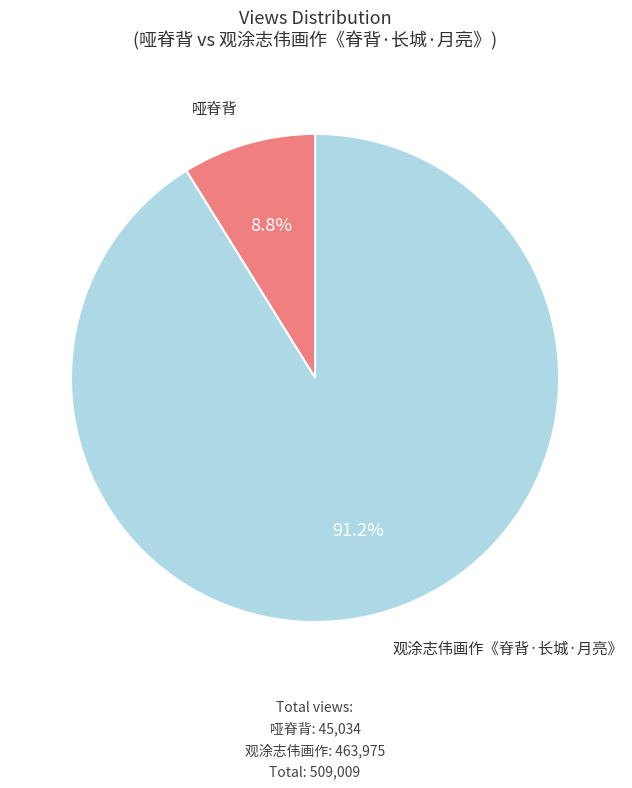

Does any single category account for the majority?

Yes